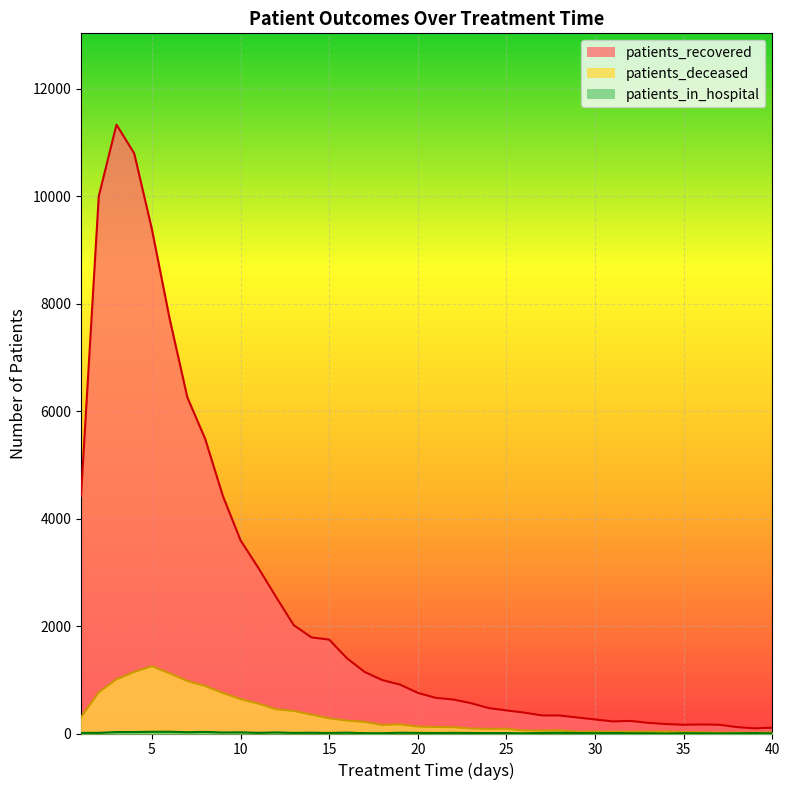

Reading left to right, what are all the values shown in this chart?

patients_recovered: 4428	9999	11333	10798	9383	7718	6255	5488	4423	3596	3085	2543	2017	1789	1748	1401	1145	994	910	757	664	633	565	473	430	389	337	335	298	261	225	234	198	176	163	168	163	119	96	108
patients_deceased: 302	765	1008	1146	1252	1120	977	884	754	640	557	451	420	351	282	240	216	159	170	129	121	118	92	86	88	55	56	59	34	35	33	33	35	36	26	22	15	15	16	15
patients_in_hospital: 11	12	27	28	32	33	24	30	19	22	12	20	11	14	10	16	6	6	14	11	9	12	10	8	9	3	11	13	9	6	9	5	5	0	6	4	2	4	7	3